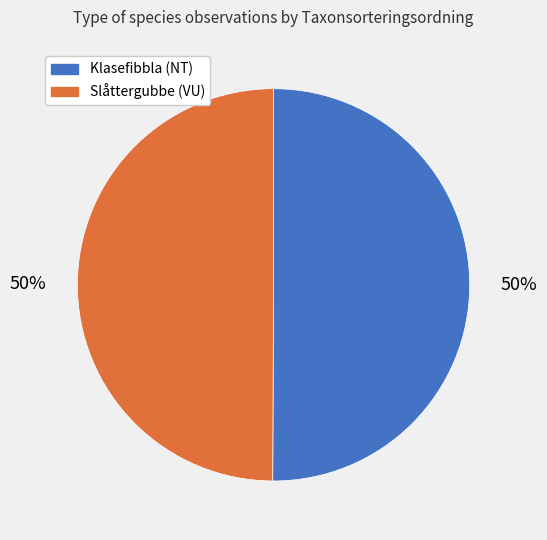

Approximately how many times larger is the value at Klasefibbla (NT) compared to Slåttergubbe (VU)?

1.0